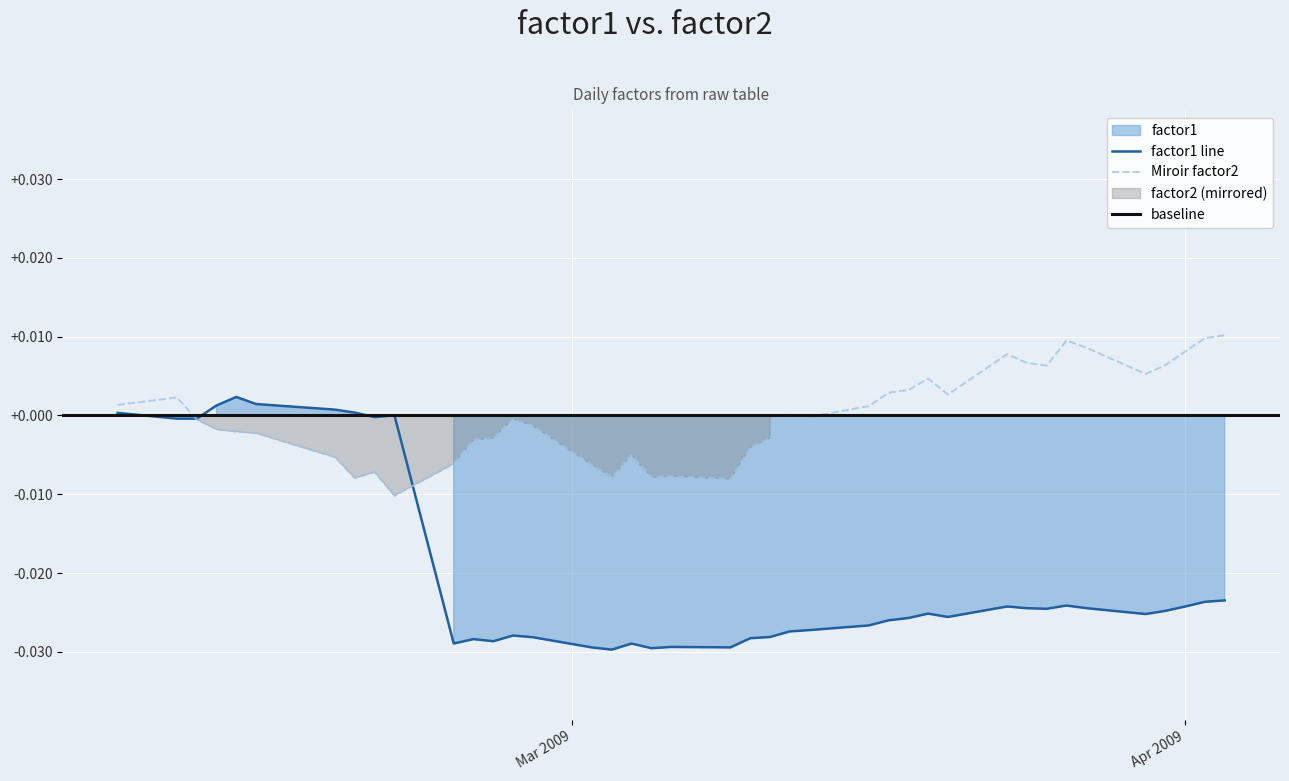

Is it true that factor2 equals -0.0 at 24?

False